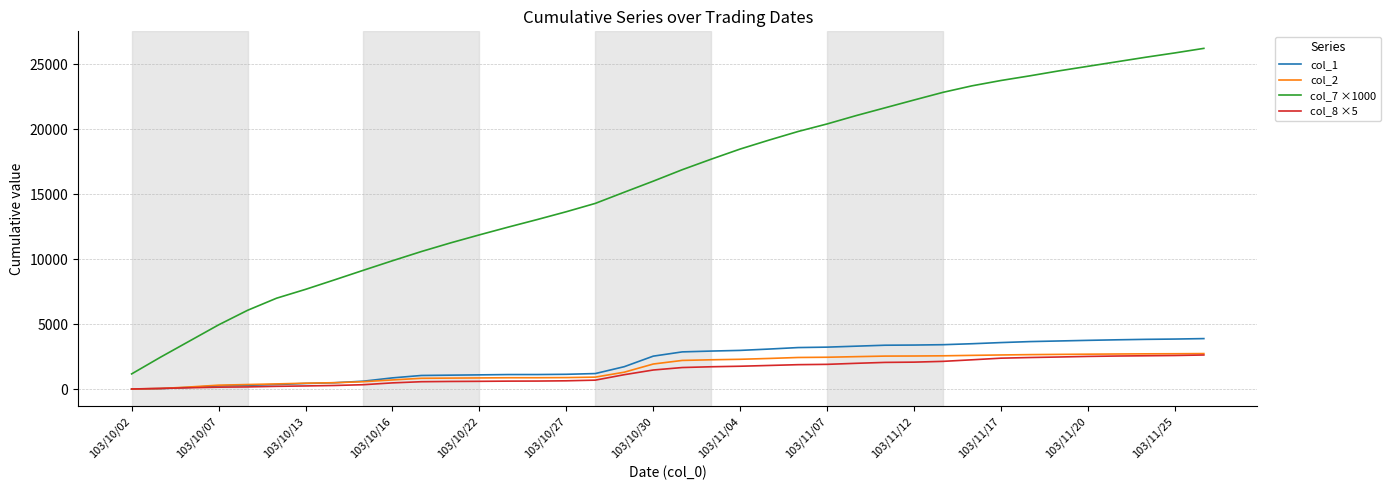

Which series has the largest range (max minus min)?

col_7 ×1000